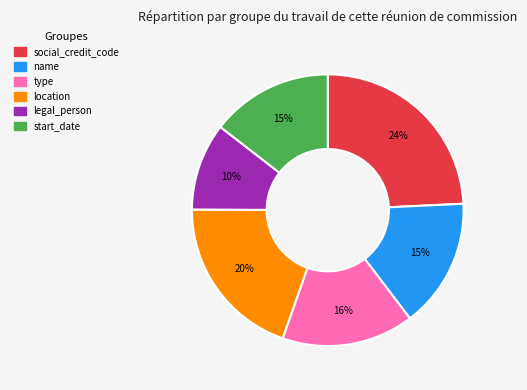

Which slice is the smallest?

legal_person